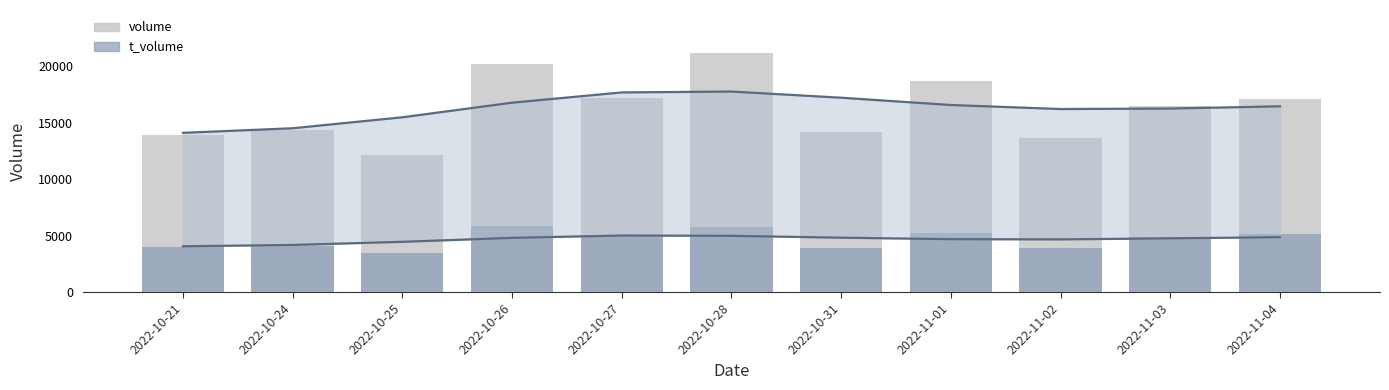

The value of t_volume at 2022-10-31 is 6036. True or false?

False